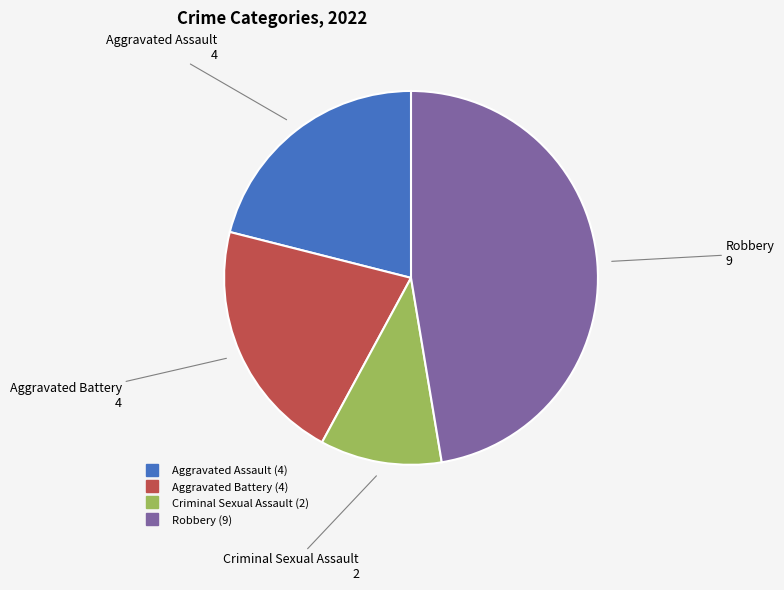

Does any single category account for the majority?

No